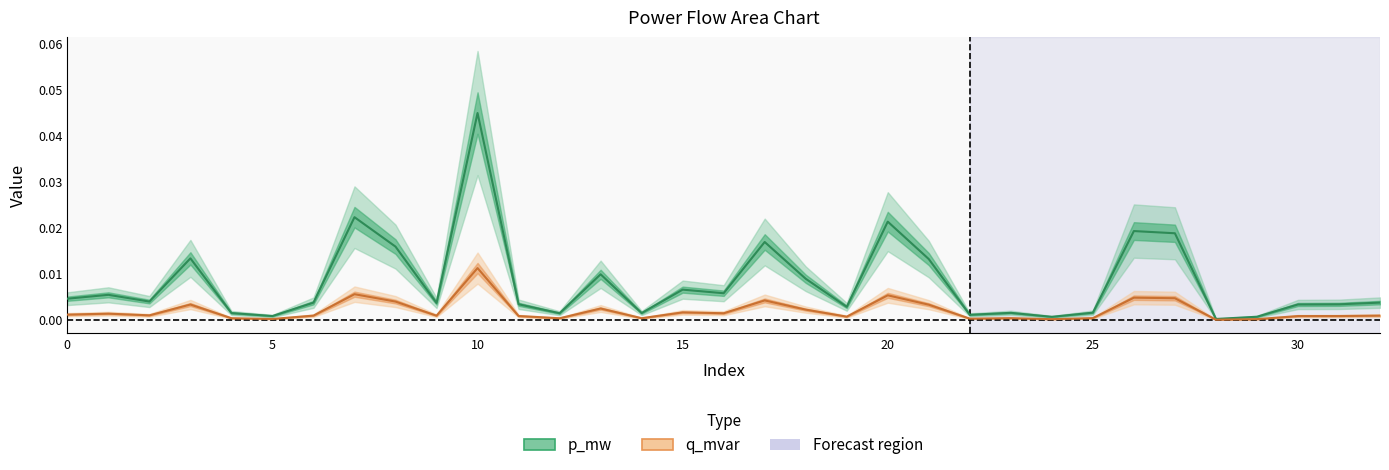

Rank the categories by p_mw value from highest to lowest.

10, 7, 20, 26, 27, 17, 8, 3, 21, 13, 18, 15, 16, 1, 0, 2, 32, 6, 9, 11, 31, 30, 19, 25, 23, 4, 14, 12, 22, 5, 29, 24, 28